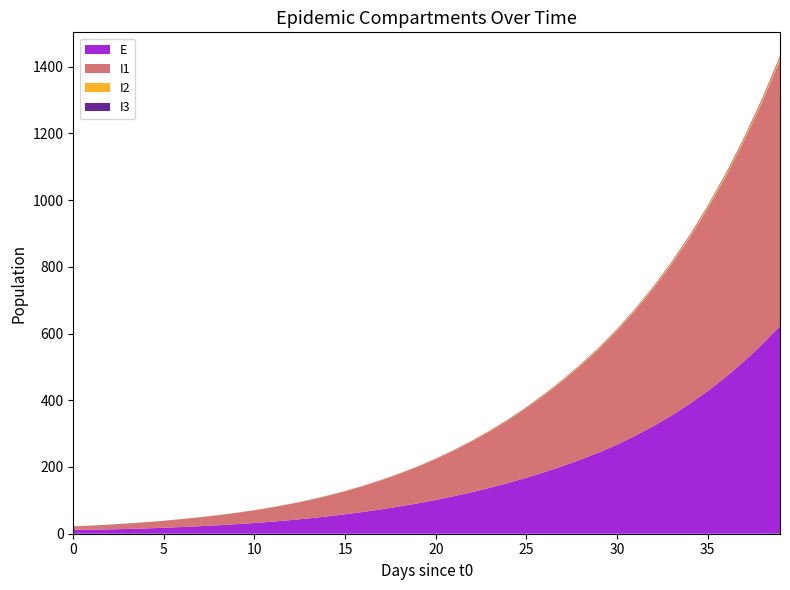

Reading left to right, transcribe all the data shown in this chart.

E: 12.0	12.1	13.0	14.3	15.9	17.9	20.1	22.6	25.4	28.6	32.2	36.3	40.9	46.0	51.8	58.3	65.4	73.1	81.7	91.0	101.2	112.4	124.5	137.8	152.2	167.7	184.5	202.7	222.2	243.3	267.0	293.2	322.0	353.8	388.7	427.1	469.3	515.7	566.6	622.6
I1: 10.0	12.3	14.4	16.4	18.6	21.0	23.7	26.7	30.1	33.8	38.1	42.9	48.3	54.4	61.3	69.0	77.7	87.3	97.9	109.7	122.6	136.9	152.6	169.8	188.5	209.0	231.3	255.5	281.8	310.2	341.2	375.0	412.1	452.9	497.7	546.8	600.9	660.2	725.4	797.1
I2: 0.0	0.0	0.1	0.1	0.1	0.1	0.2	0.2	0.2	0.3	0.3	0.4	0.4	0.5	0.5	0.6	0.7	0.8	0.9	1.0	1.1	1.3	1.4	1.6	1.8	2.0	2.2	2.4	2.7	3.0	3.3	3.7	4.1	4.5	4.9	5.4	6.0	6.6	7.2	8.0
I3: 0.0	0.0	0.0	0.0	0.0	0.1	0.1	0.1	0.1	0.1	0.1	0.2	0.2	0.2	0.2	0.3	0.3	0.4	0.4	0.5	0.5	0.6	0.7	0.7	0.8	0.9	1.0	1.1	1.3	1.4	1.5	1.7	1.9	2.1	2.3	2.5	2.8	3.1	3.4	3.7